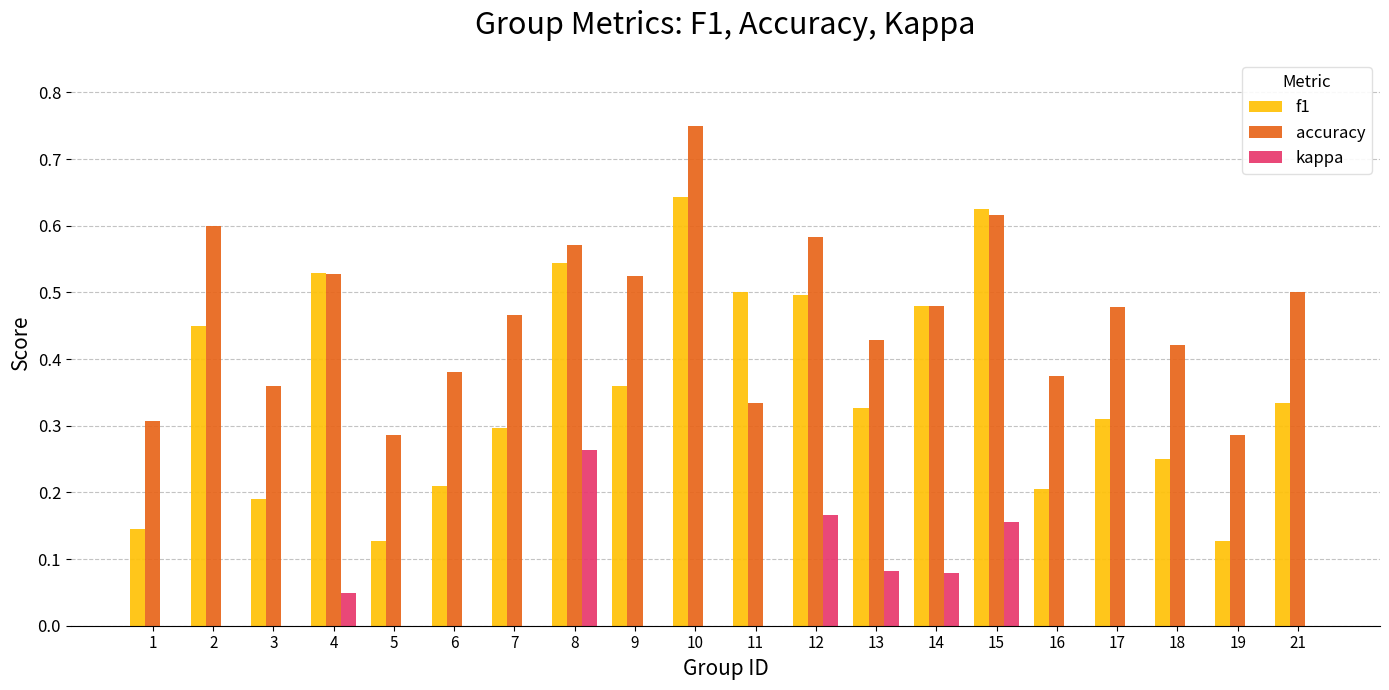

Between 19 and 21, which series saw the biggest shift?

accuracy